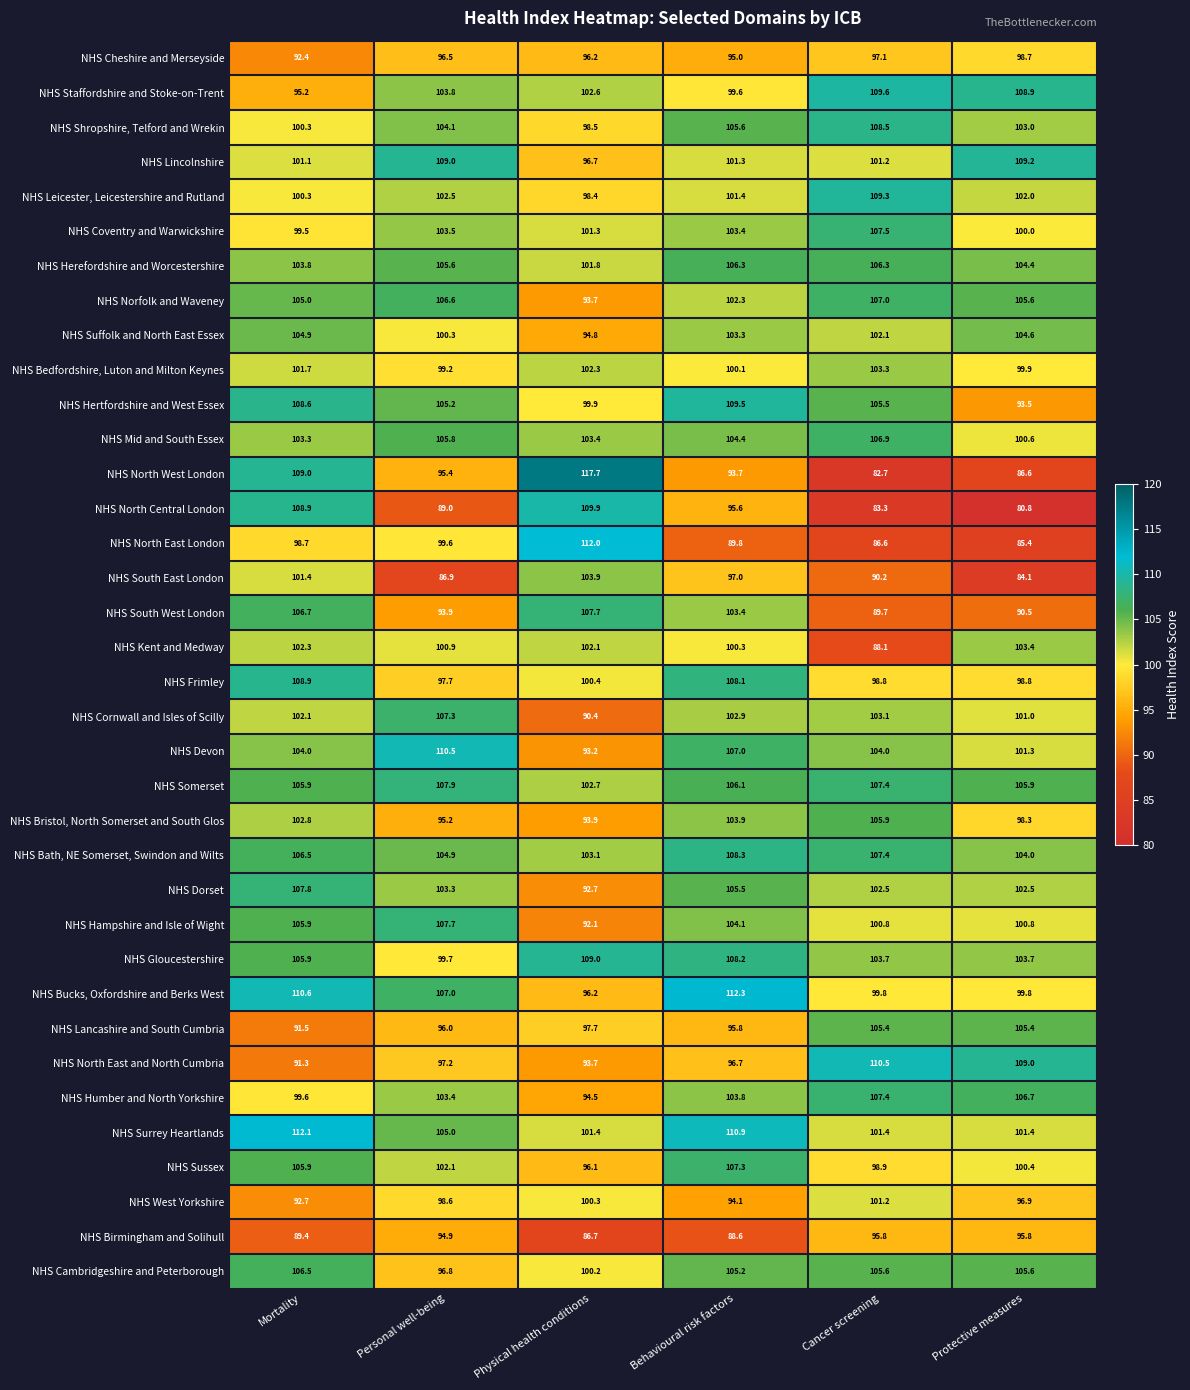

What is the difference between the highest and lowest values at Mortality?

22.7